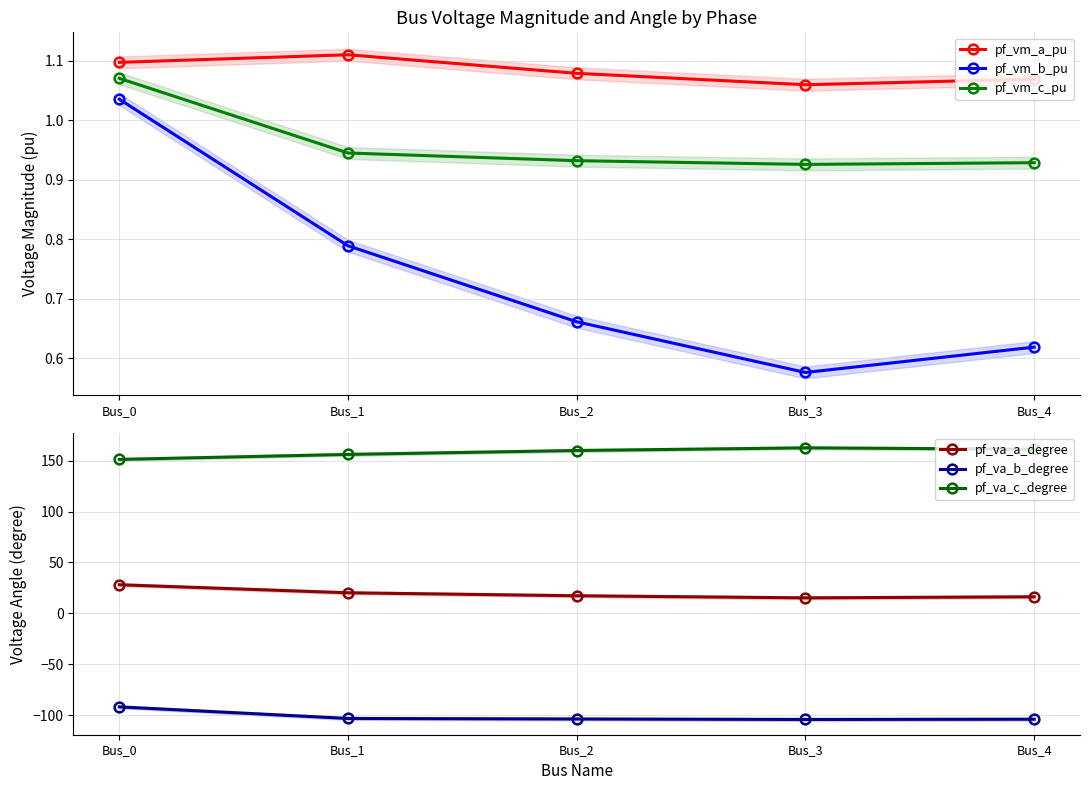

True or false: pf_vm_c_pu has a value of 0.5 at Bus_4.

False